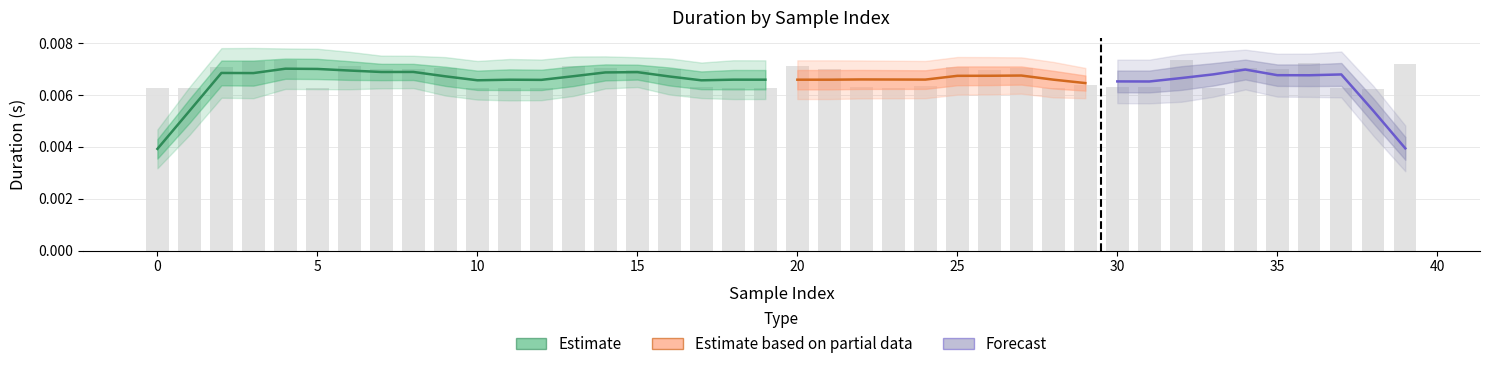

True or false: the data shows 0.0 at 16.

True